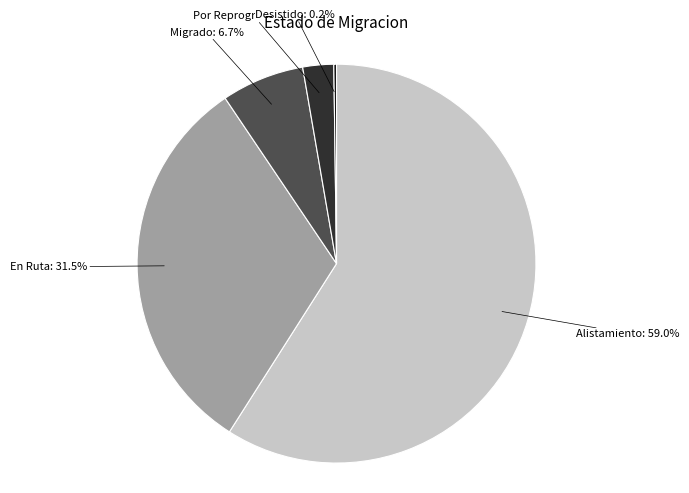

Which slice is the largest?

Alistamiento